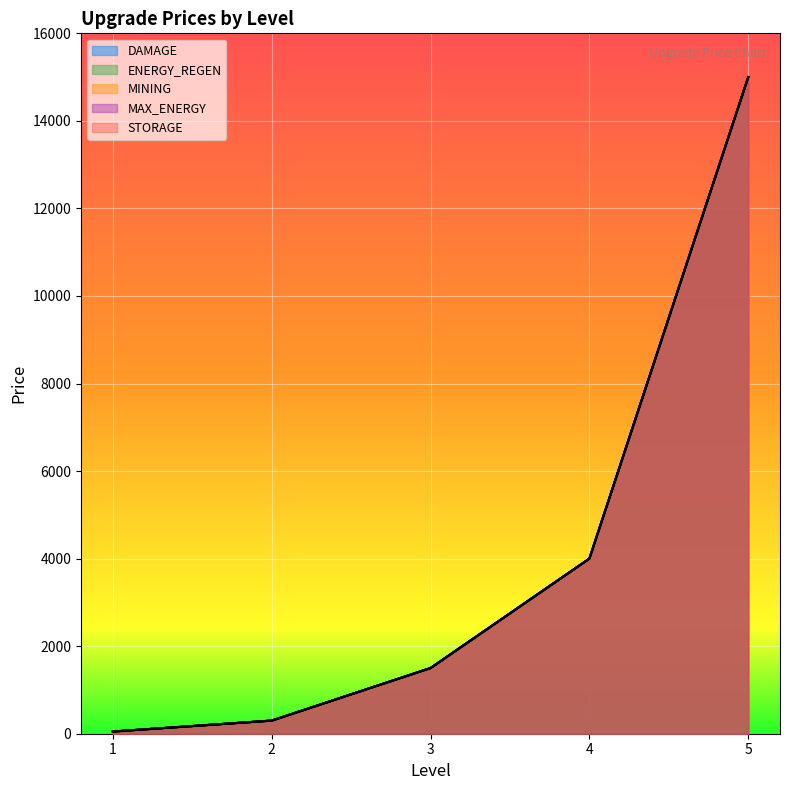

At which label does MINING reach its peak?

5